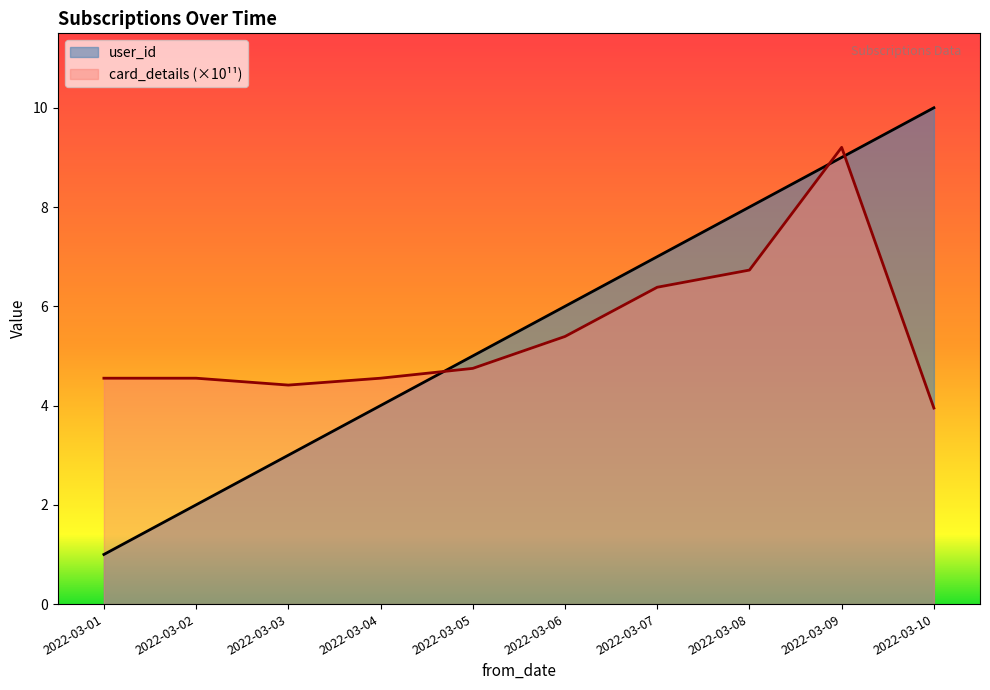

Reading left to right, list all the values displayed in this chart.

user_id: 1.0	2.0	3.0	4.0	5.0	6.0	7.0	8.0	9.0	10.0
card_details: 4.6	4.6	4.4	4.6	4.7	5.4	6.4	6.7	9.2	3.9